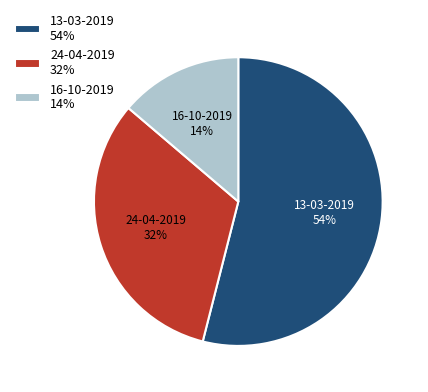

Count the number of slices in the pie.

3